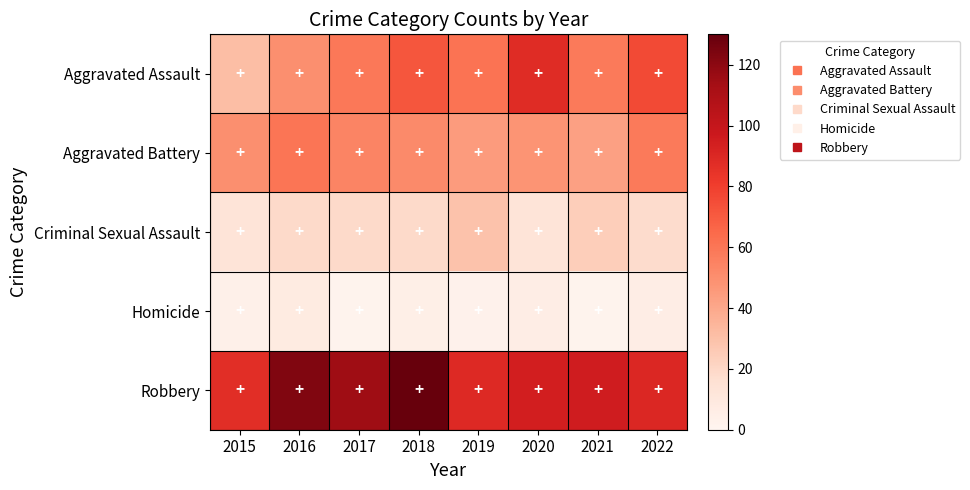

What is the total value across all series at 2017?

249